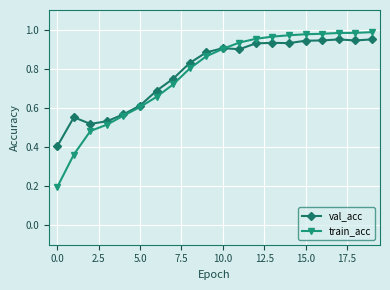

At how many categories does at least one series exceed 0?

20